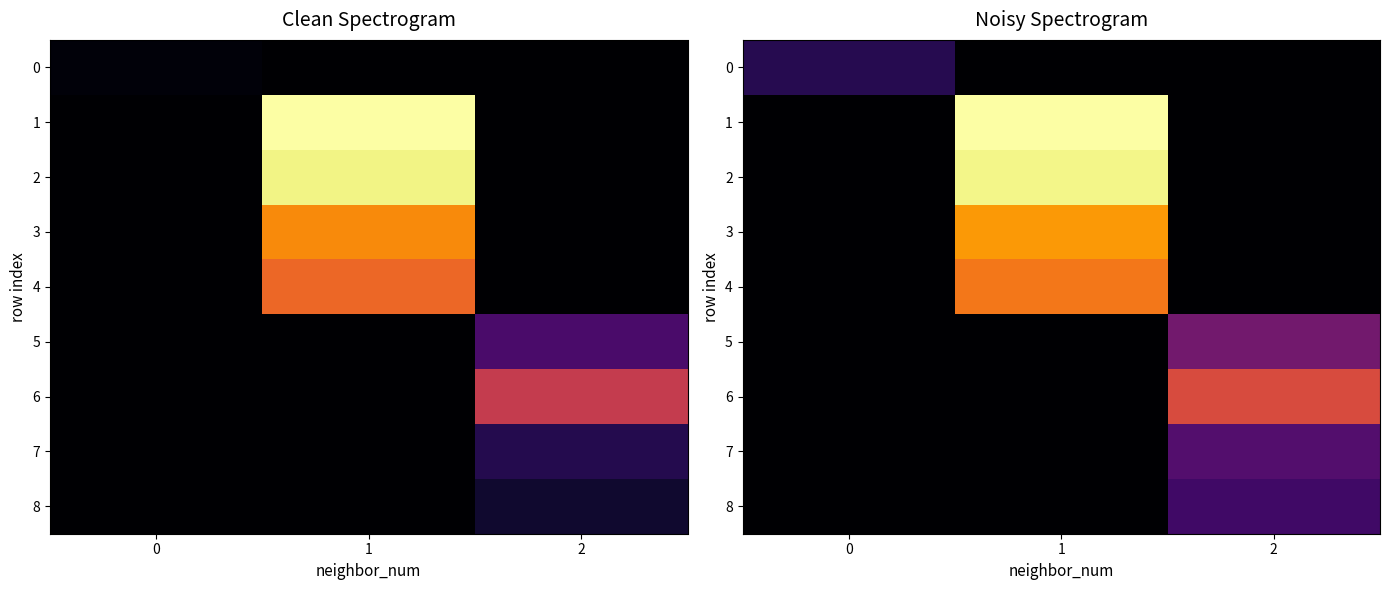

Is it true that 5 equals 0.0 at 1?

True